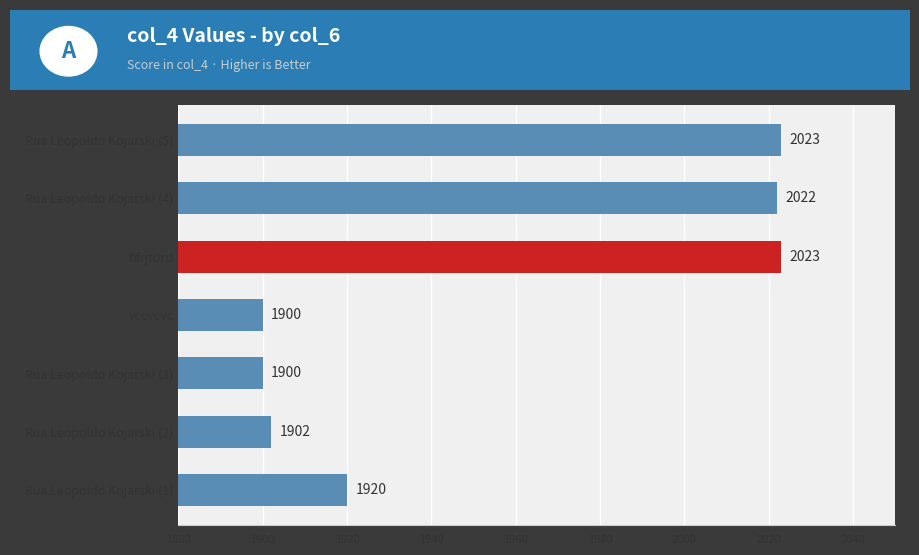

What is the average value?

1956